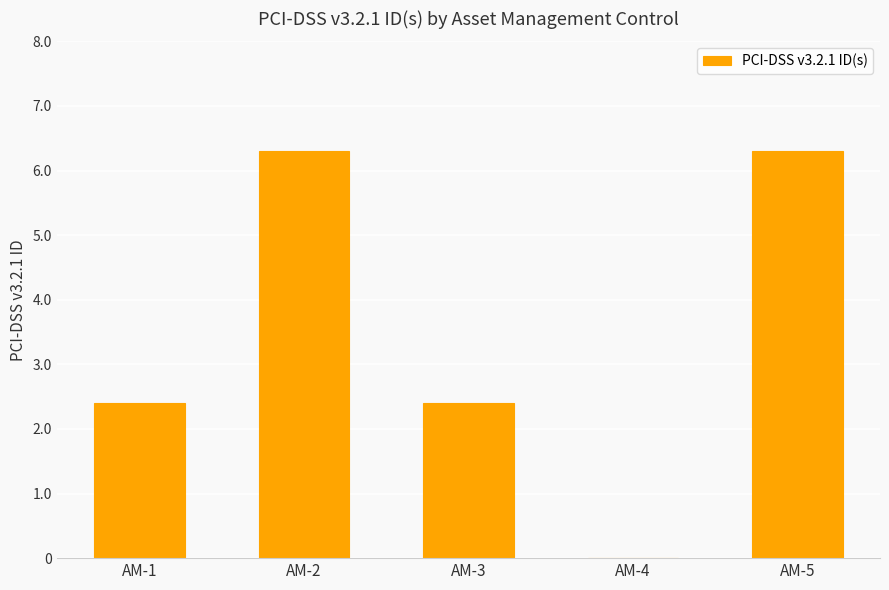

The chart shows a value of 1.4 at AM-1. True or false?

False